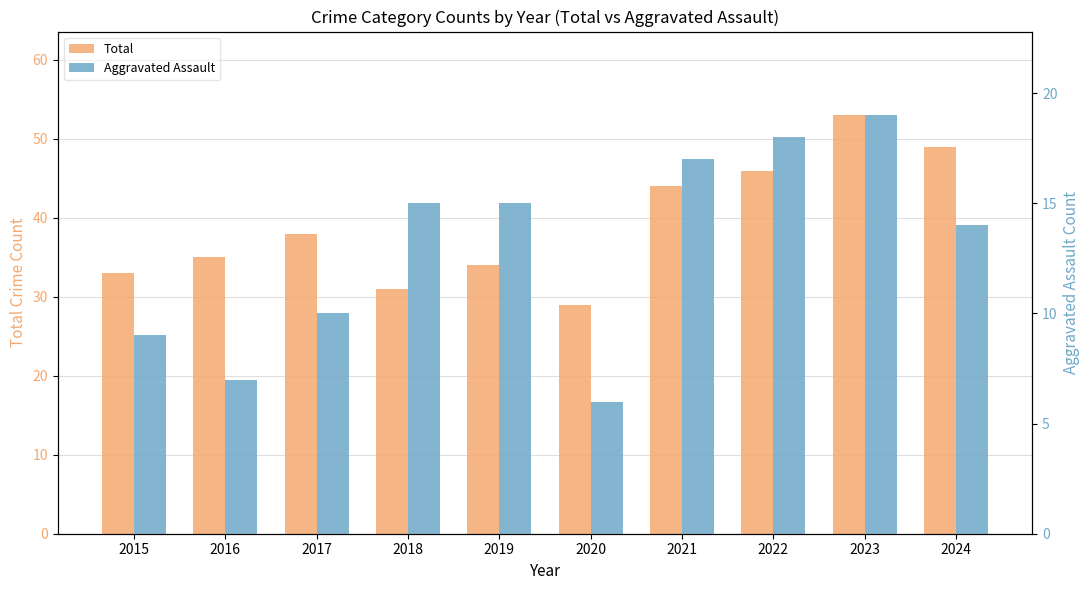

Which series has the largest total across all categories?

Total